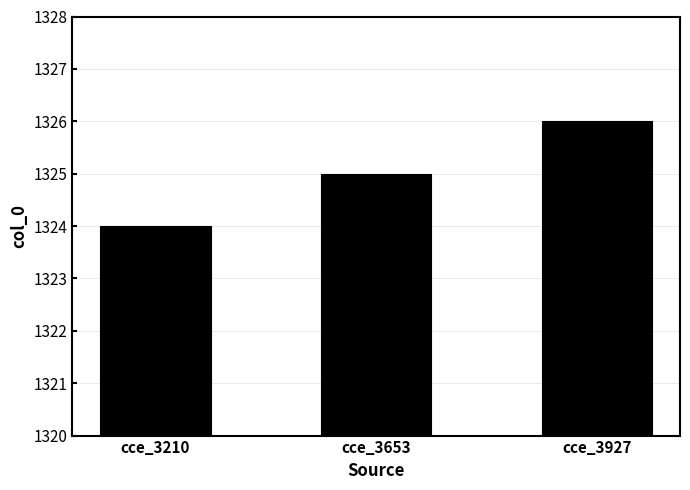

What is the value of the 3rd bar from the left?

1326